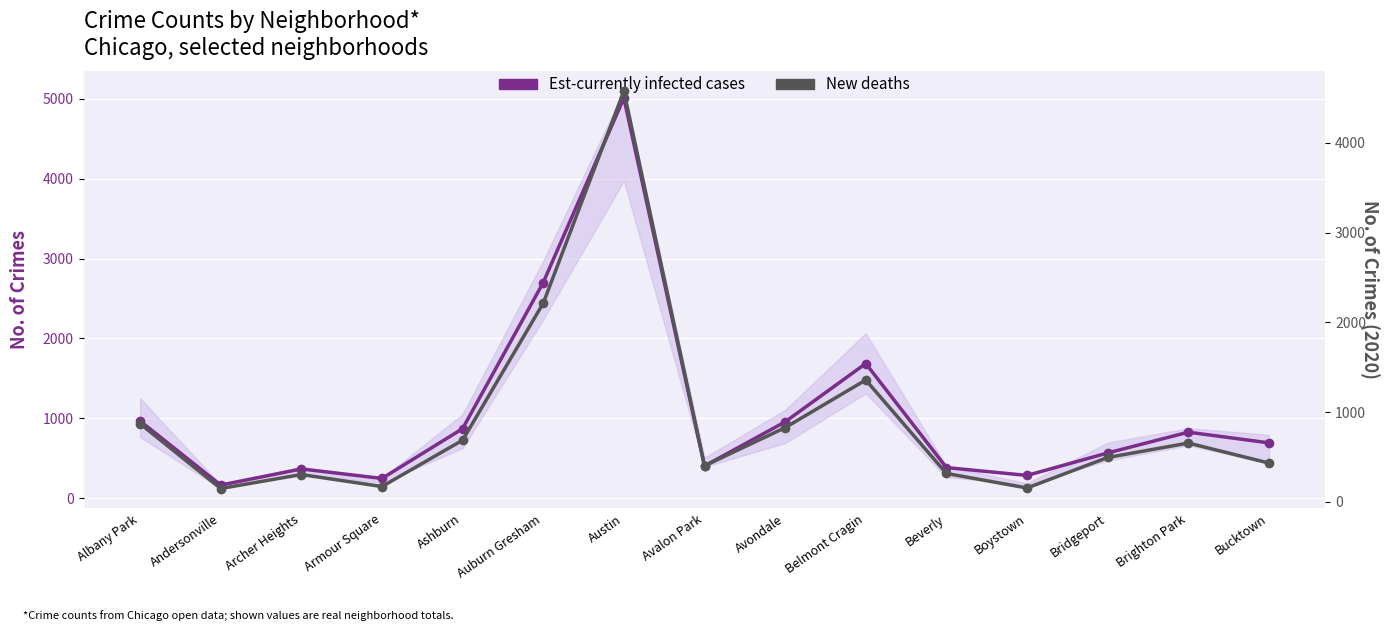

At how many categories does at least one series exceed 2716?

1